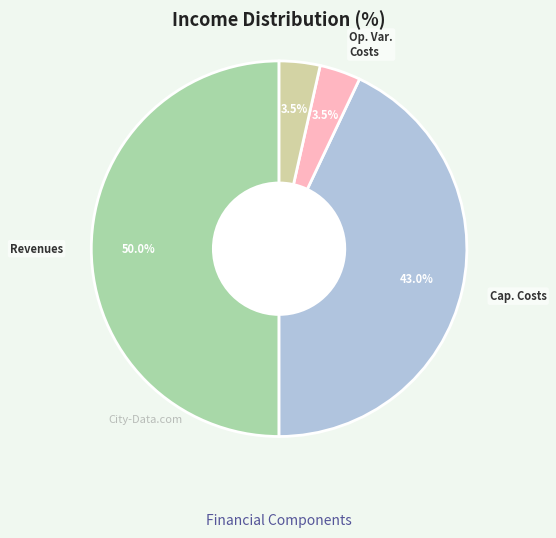

How many slices are in this pie chart?

4